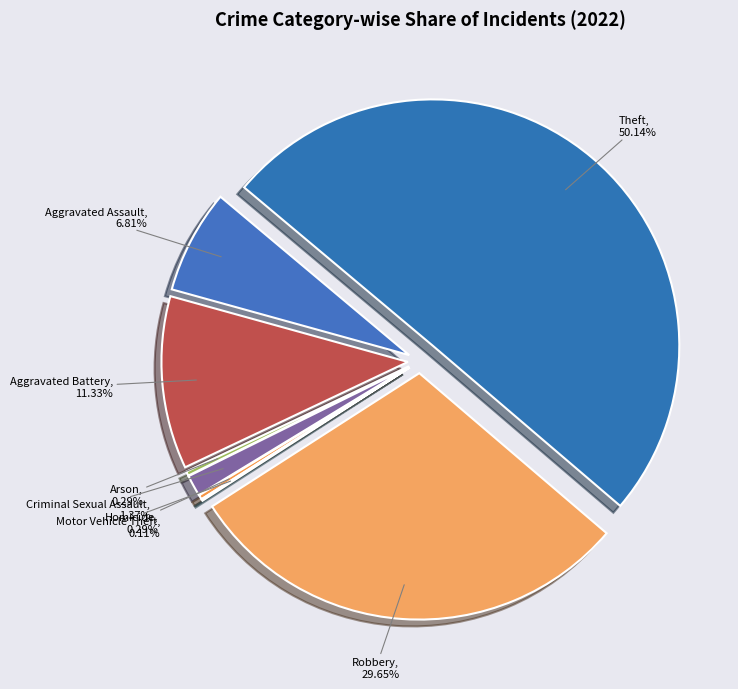

To the nearest percent, what is the combined percentage of Motor Vehicle Theft and Aggravated Battery?

11%